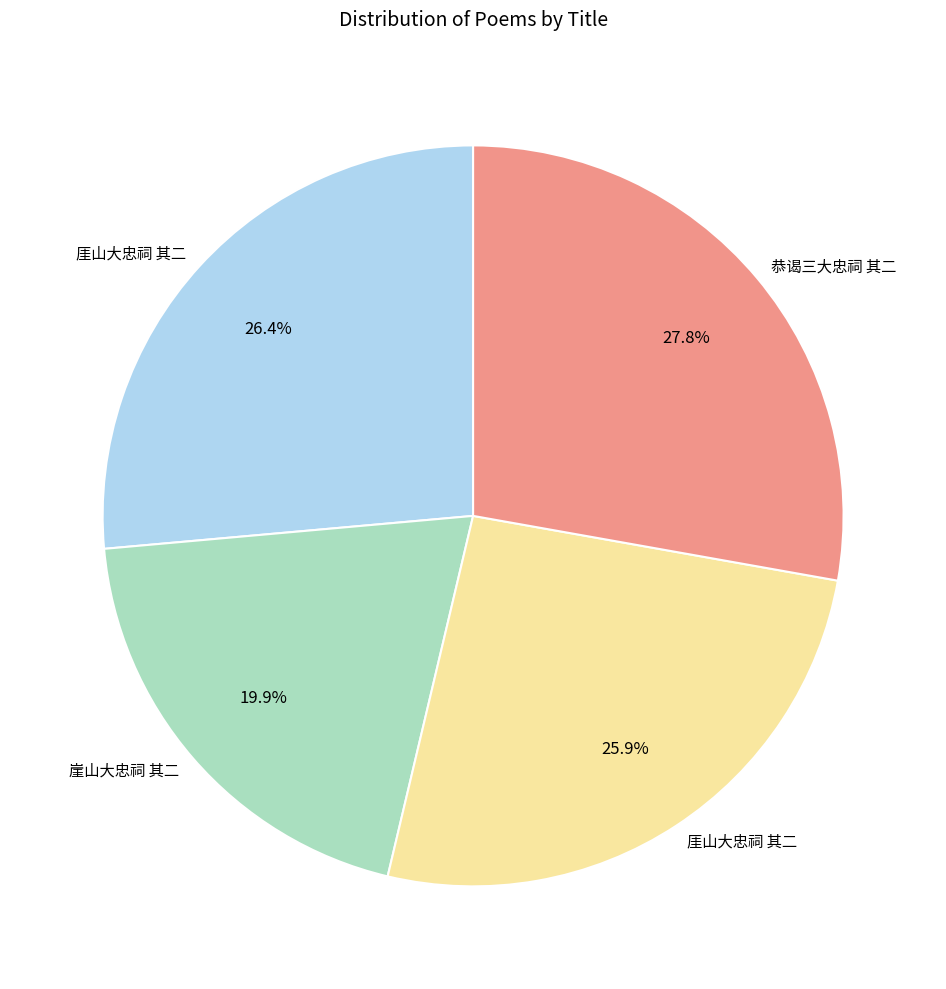

How many slices are in this pie chart?

4